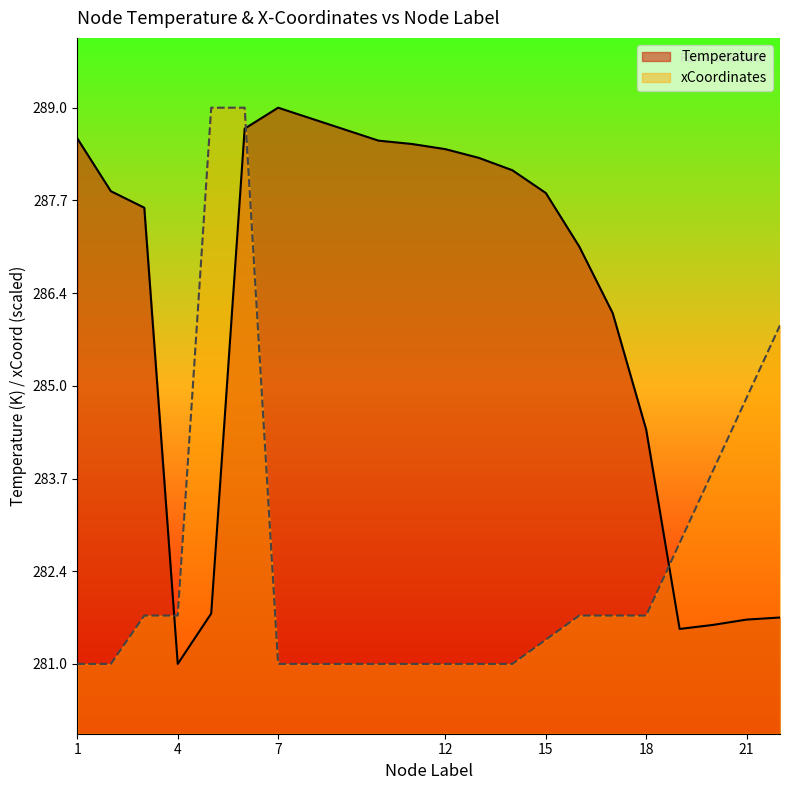

Does the chart display data point markers on the line(s)?

No